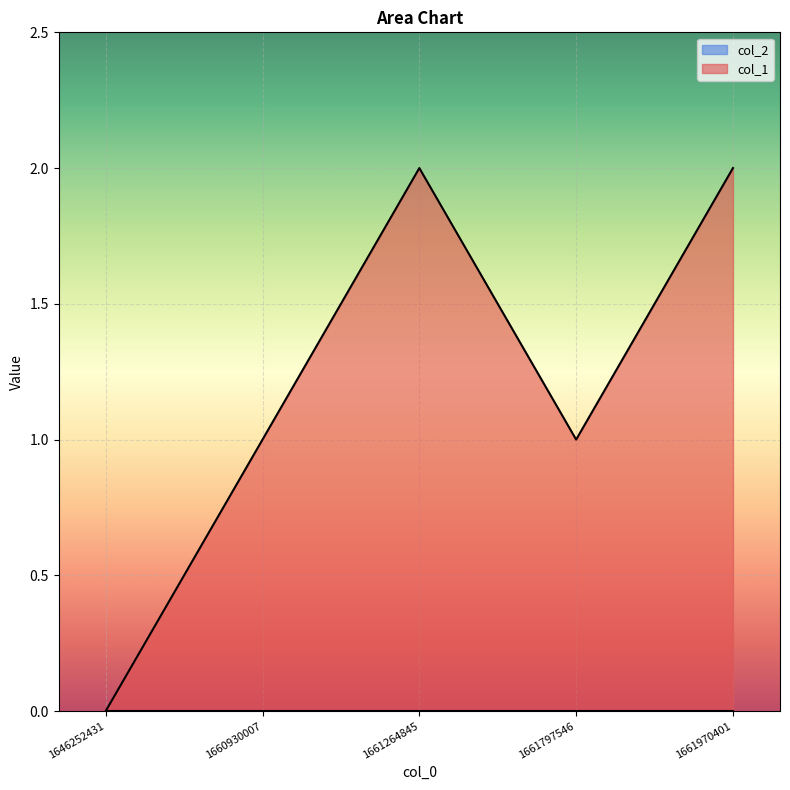

Is it true that the value at 1661264845 is 2?

True